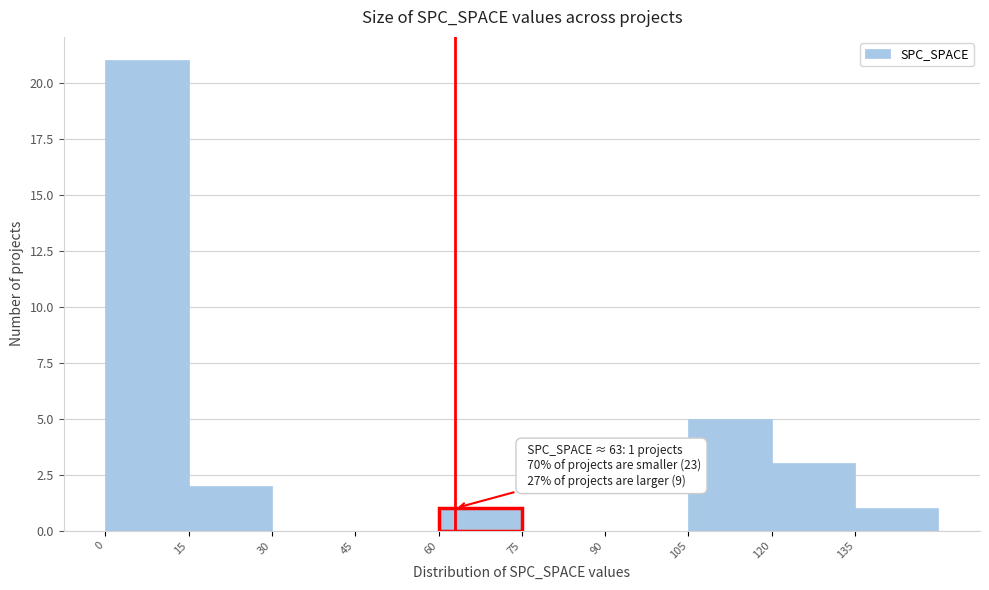

Over which range of the x-axis is the bar tallest?

0 to 15